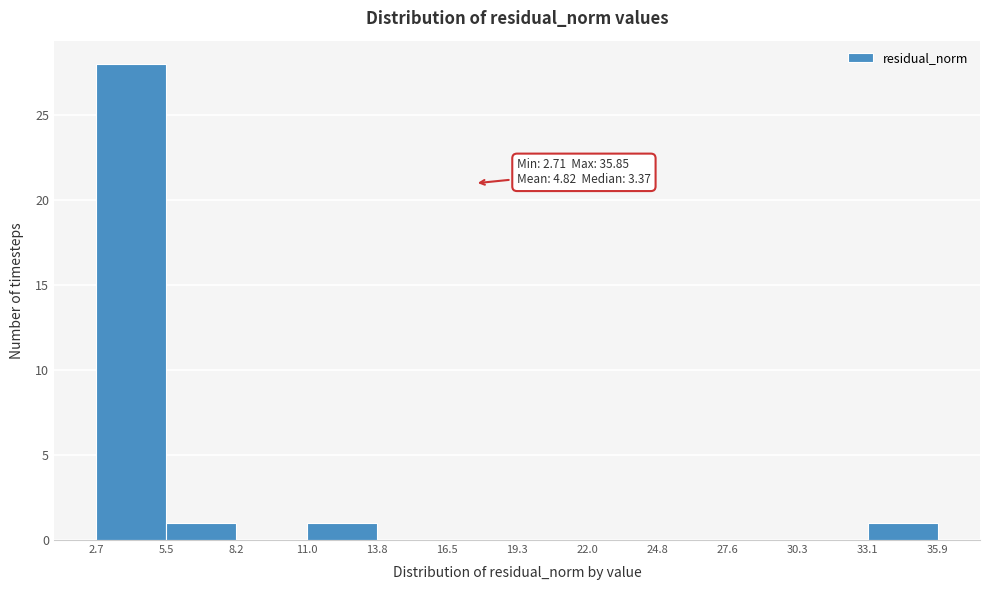

Which range on the x-axis has the tallest bar?

2.7 to 5.5